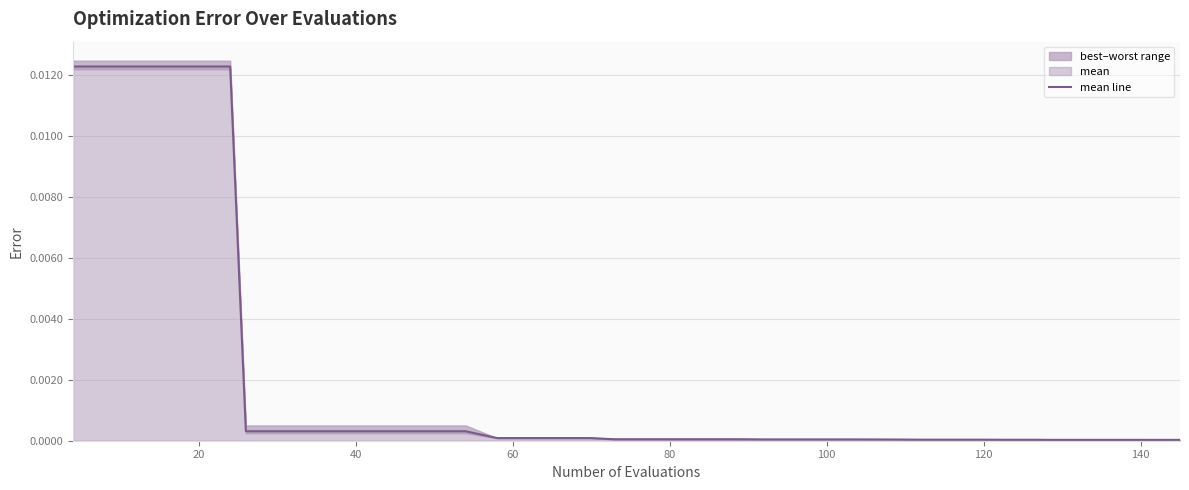

True or false: the data shows 0.0 at 25.

True